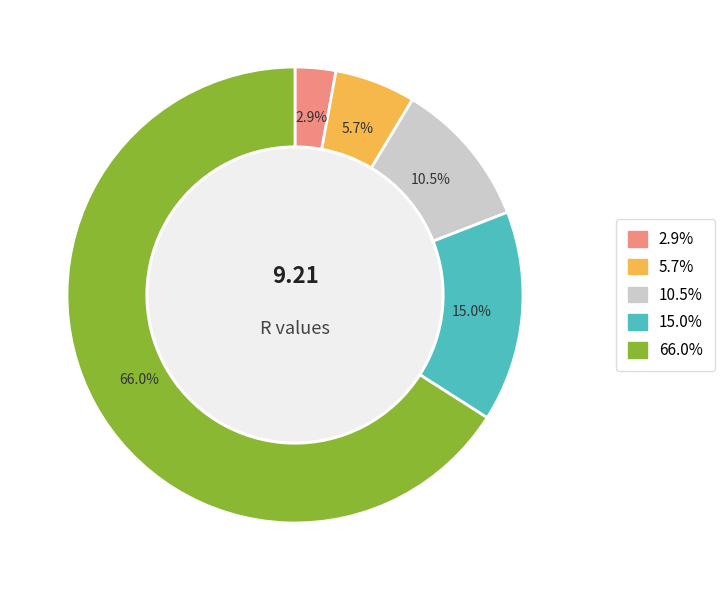

What percentage is NOT represented by 2.9%?

97.1%